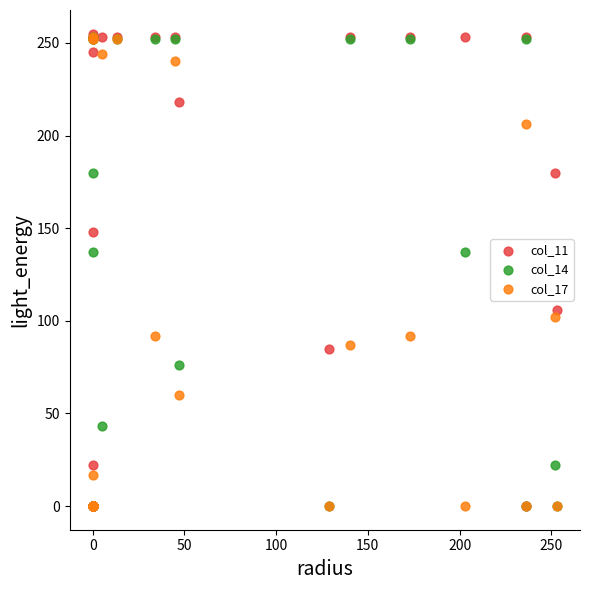

What are all the series names shown in the legend?

col_11, col_14, col_17